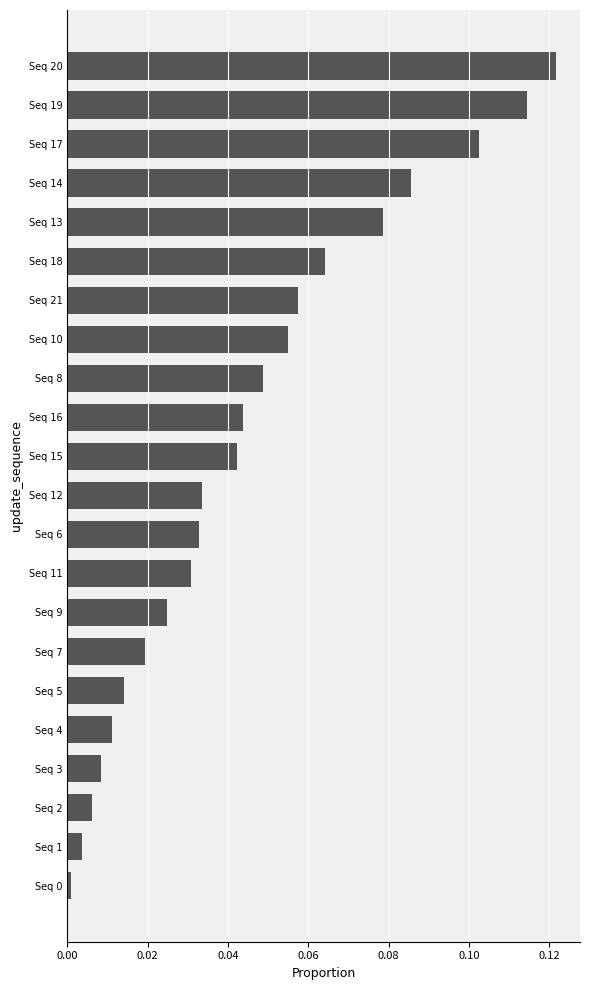

Between Seq 16 and Seq 2, which is larger?

Seq 16